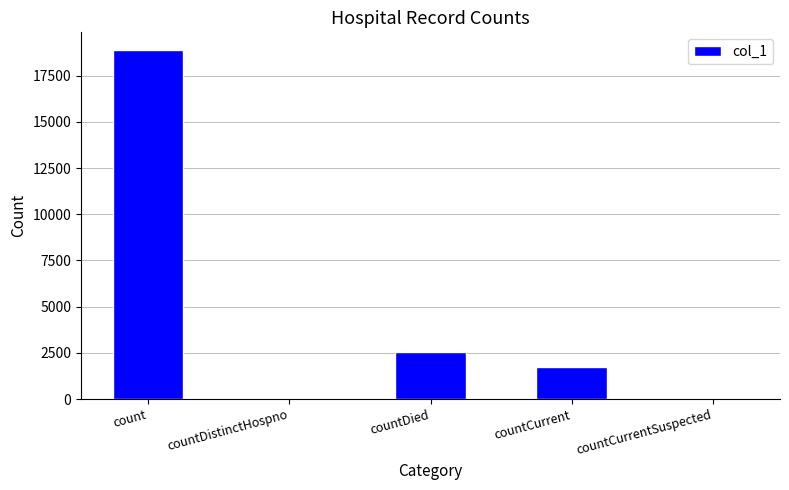

What is the change in value from countDied to countCurrentSuspected?

-2568